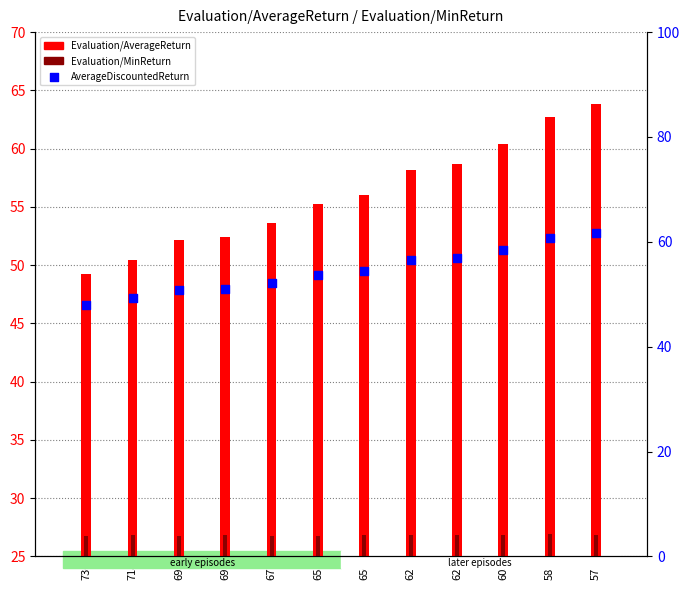

Is the value of Evaluation/AverageDiscountedReturn (percentile) at 581 greater than the value of Evaluation/AverageReturn at 650?

Yes